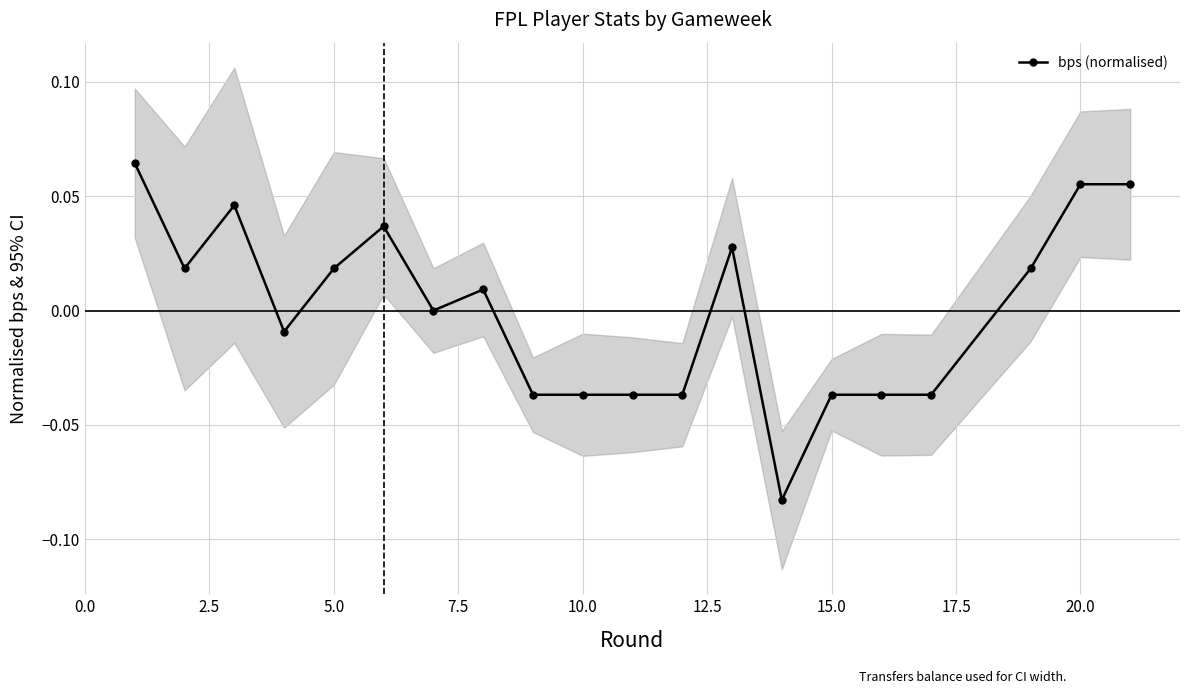

True or false: the data shows 0.0 at 20.0.

False